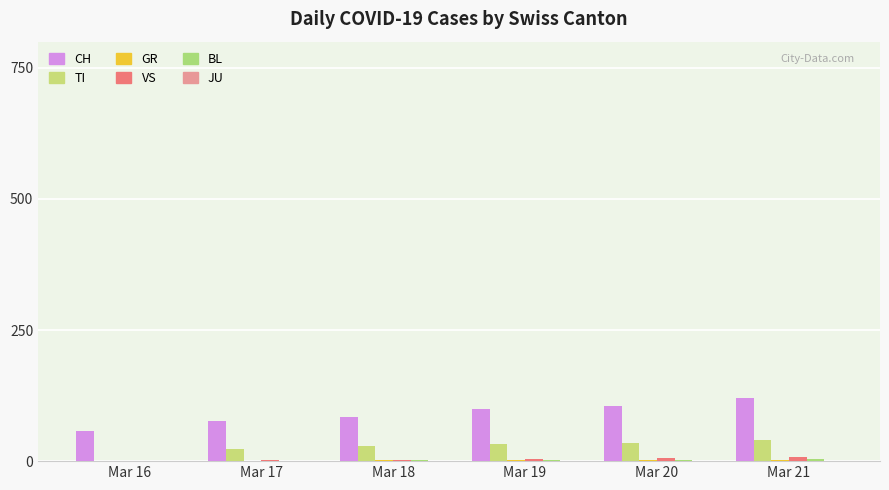

What is the maximum value shown in the chart?

121